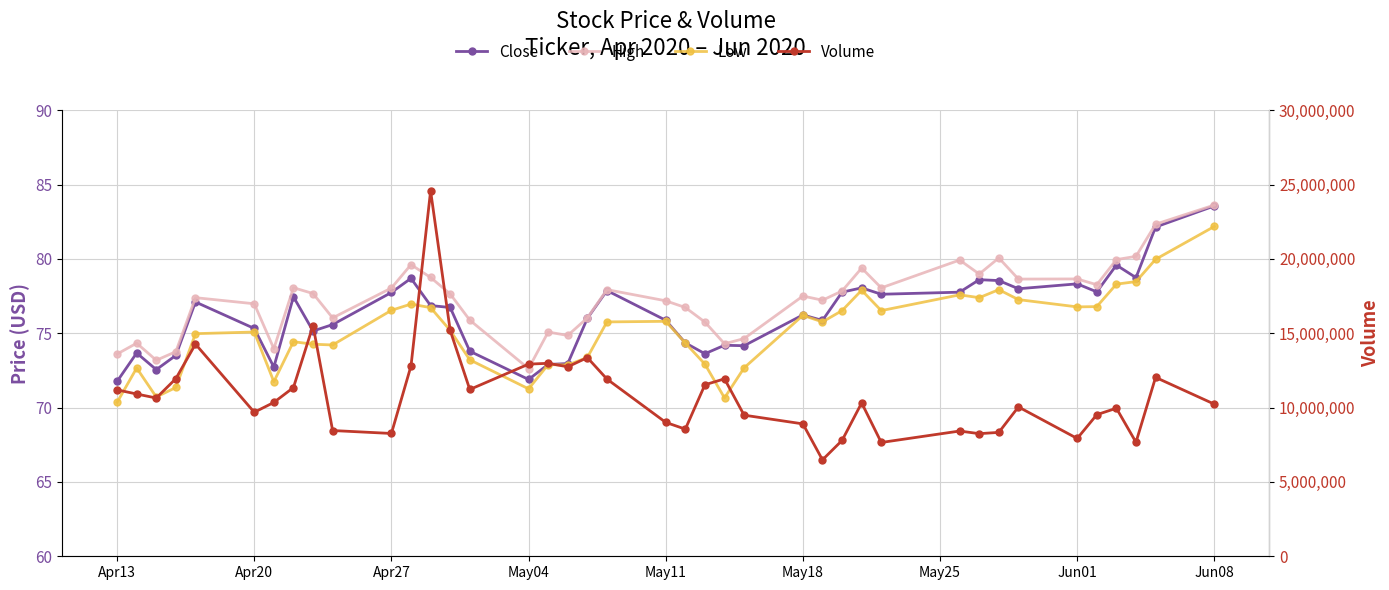

What is the value of the Volume point at the 16th from the left?

12921800.0